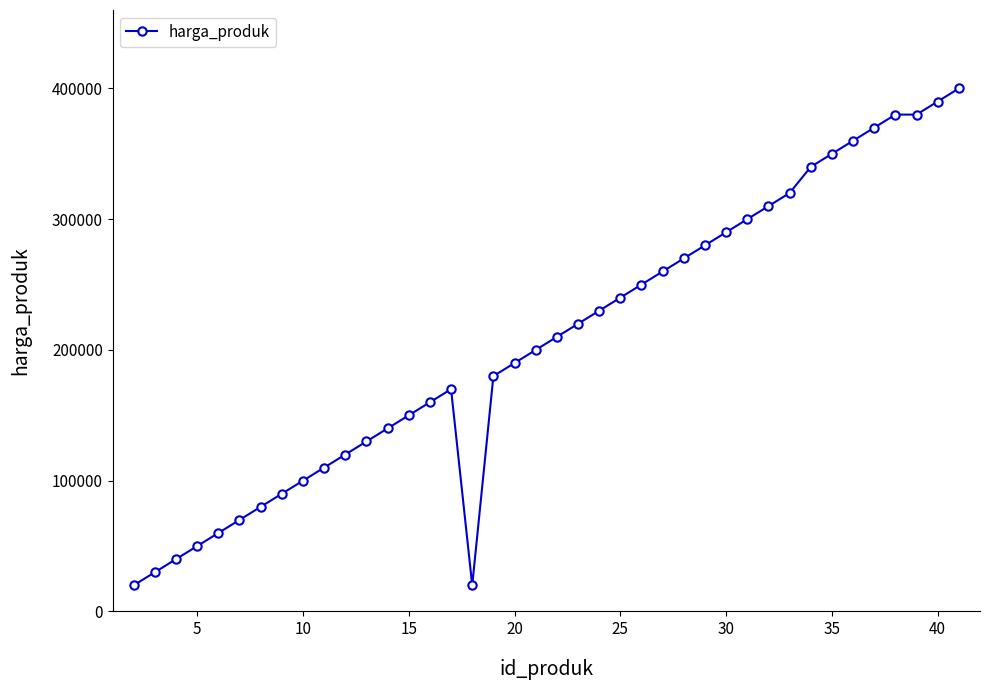

How many categories are shown in the chart?

40